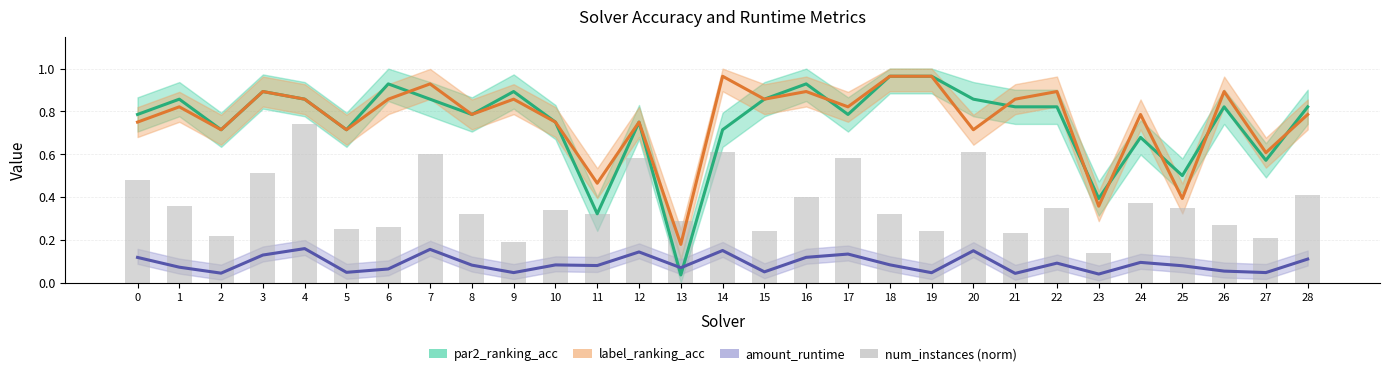

What is the value of the num_instances (norm) bar at the 18th from the left?

0.6